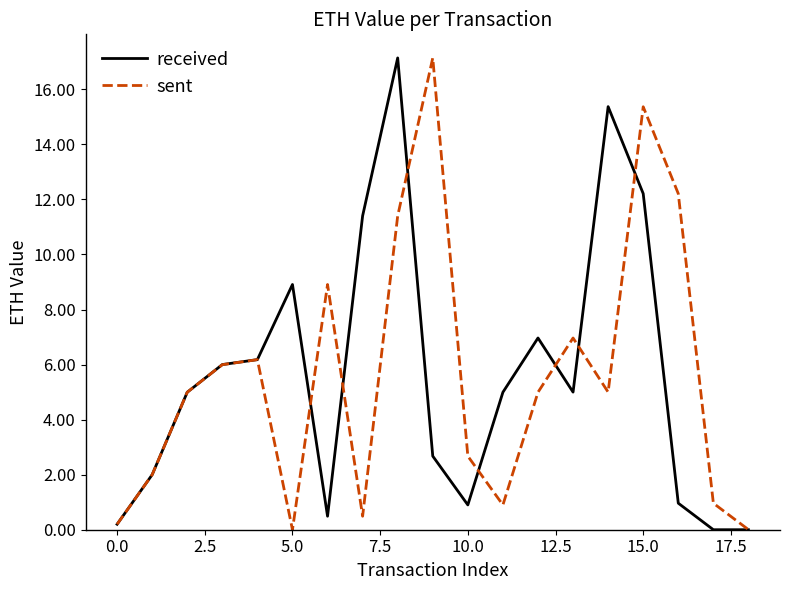

True or false: received and sent cross at least once.

True